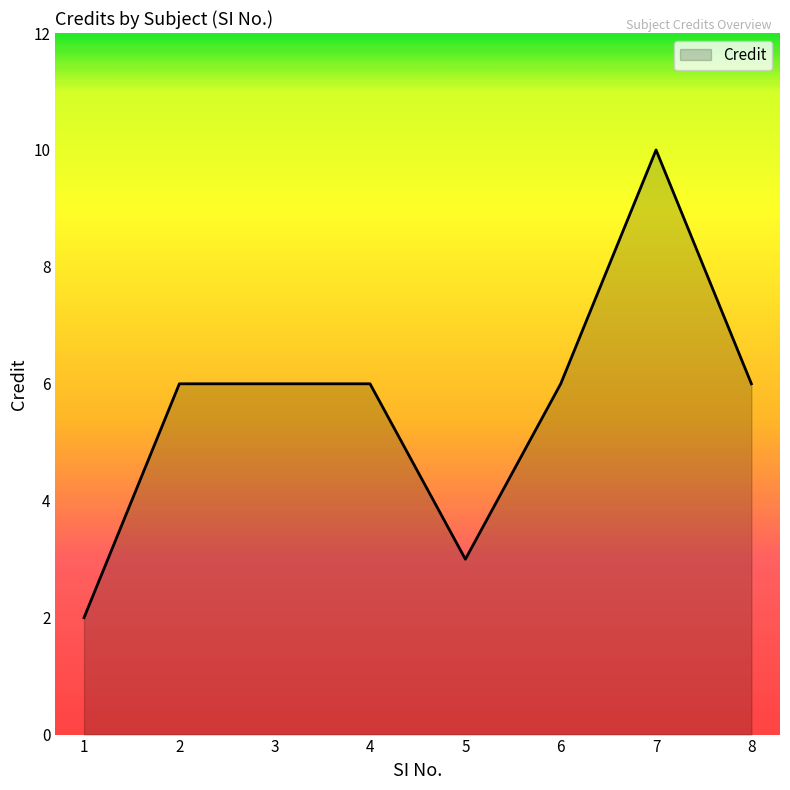

What is the change in value from 5 to 8?

+3